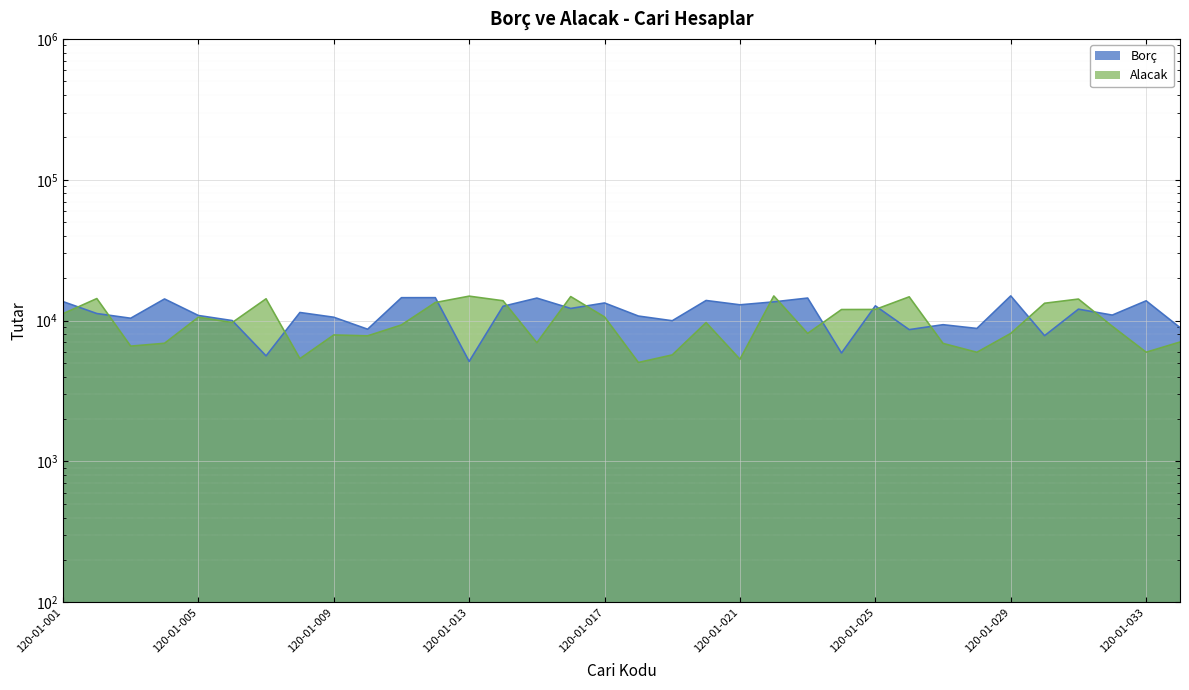

Which category has the lowest value across all series?

120-01-018